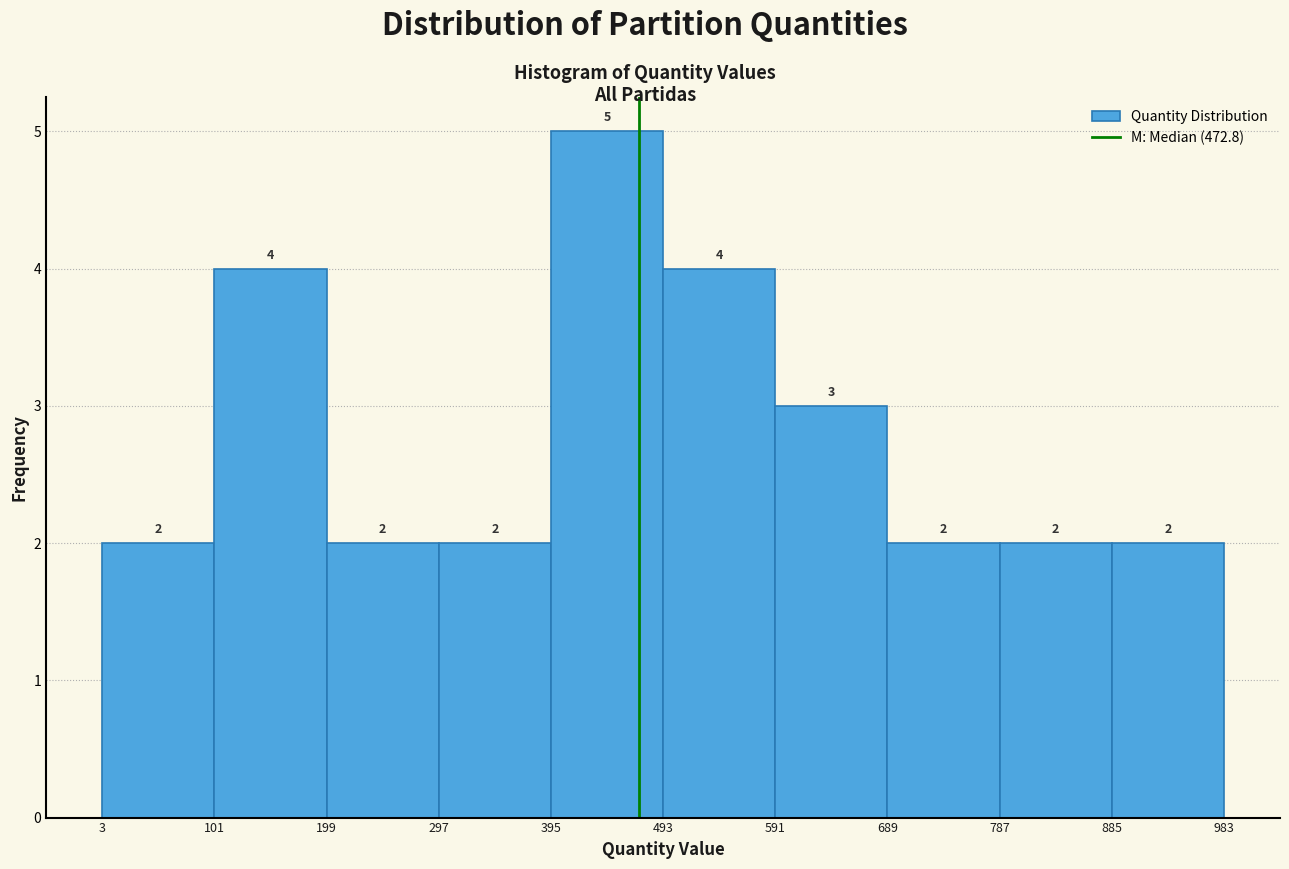

Reading left to right, list every bar in this chart as the range it spans on the x-axis followed by its height.

3 to 101: 2
101 to 199: 4
199 to 297: 2
297 to 395: 2
395 to 493: 5
493 to 591: 4
591 to 689: 3
689 to 787: 2
787 to 885: 2
885 to 983: 2